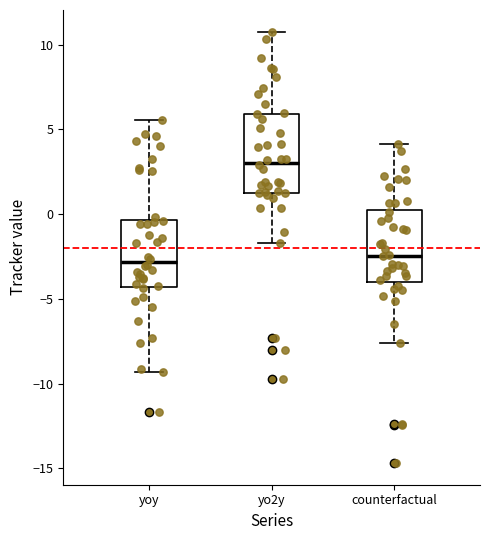

Where is the lower edge of the box for counterfactual on the y-axis? The values are not printed on the chart, so give them approximately, as read against the axis.

-4.0